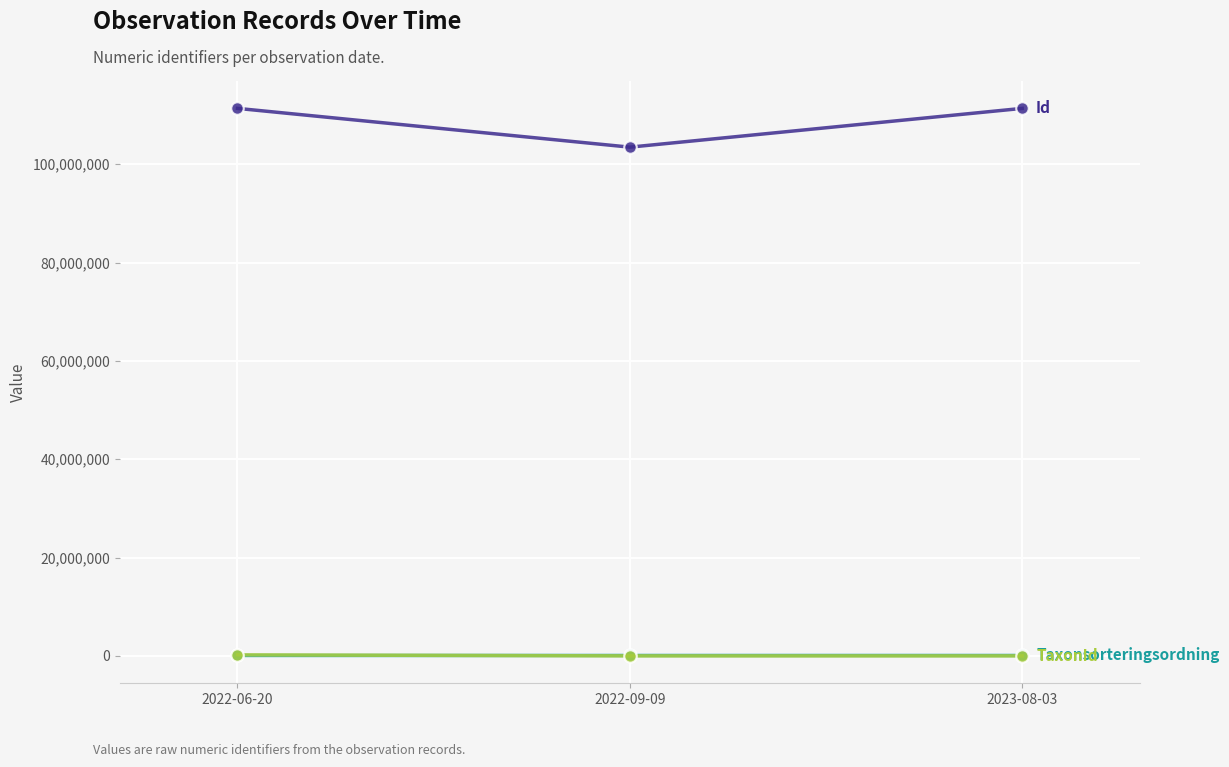

What is the label of the 1st point from the right?

2023-08-03